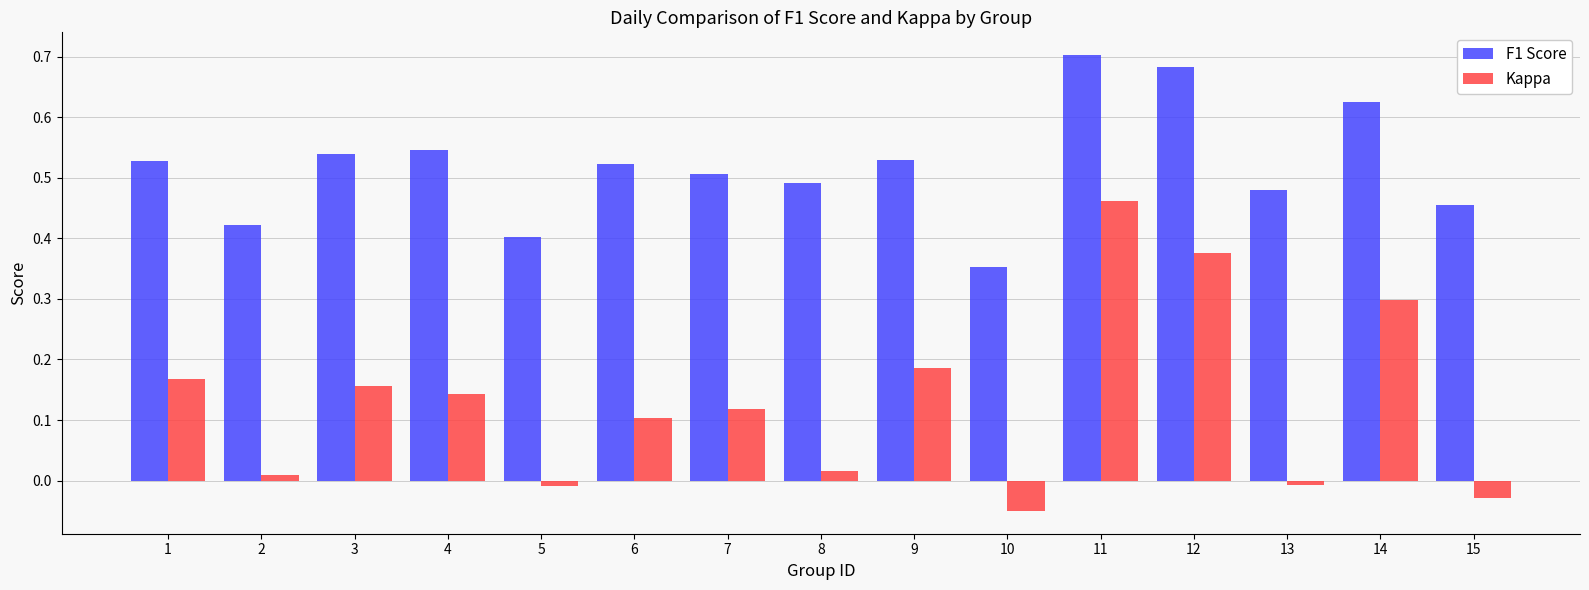

The F1 Score series shows 0.7 at 2. True or false?

False